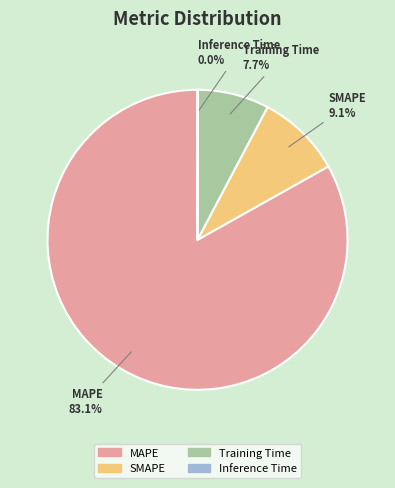

What percentage is NOT represented by SMAPE?

90.9%